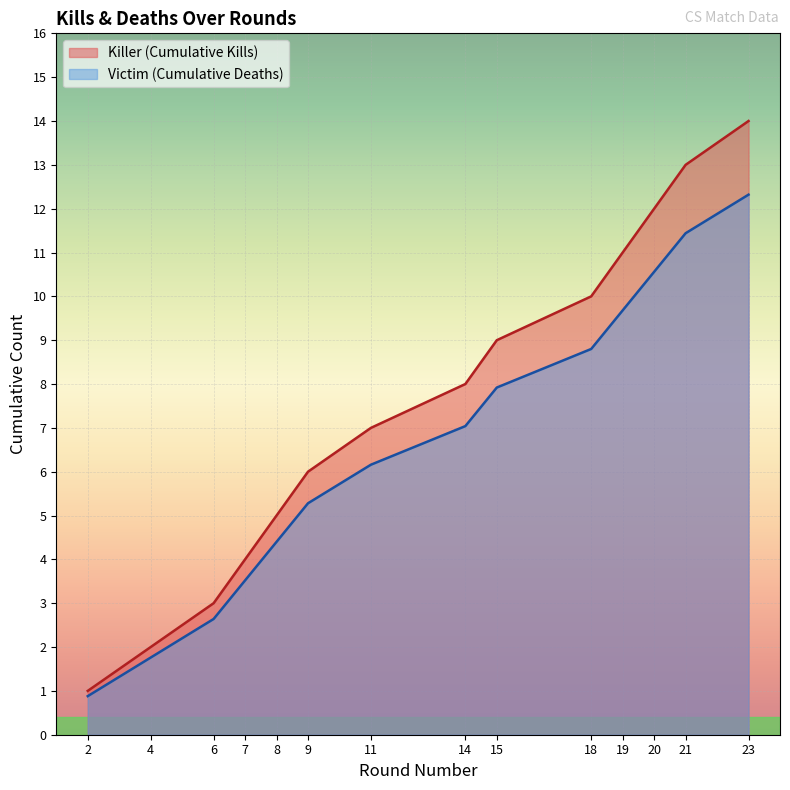

The value of Cumulative Kills at 9 is 3.8. True or false?

False